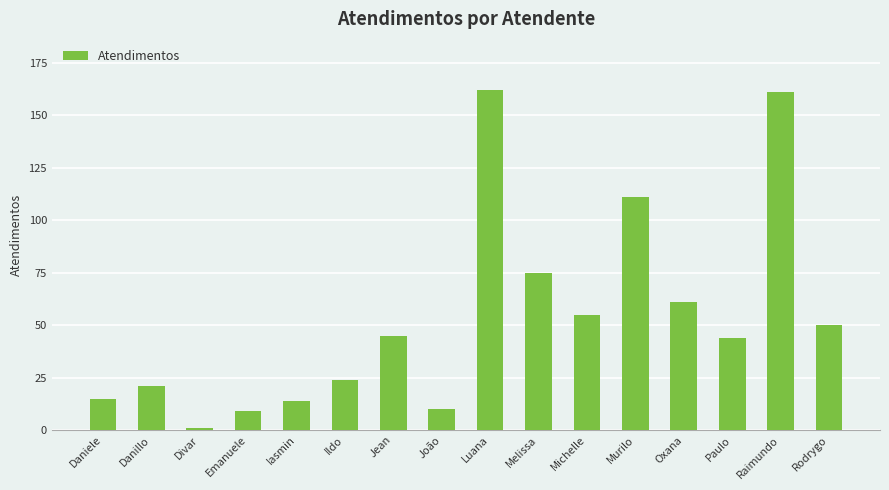

At which label is the value closest to 81?

Melissa